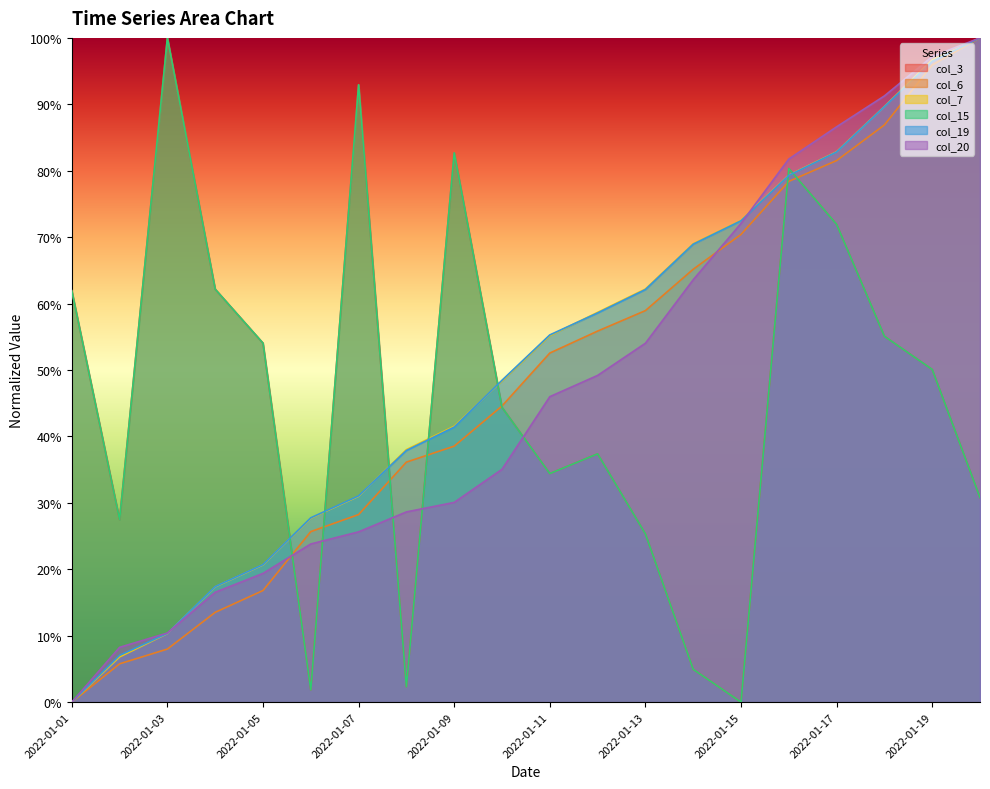

What is the total value across all series at 2022-01-19?

4.9